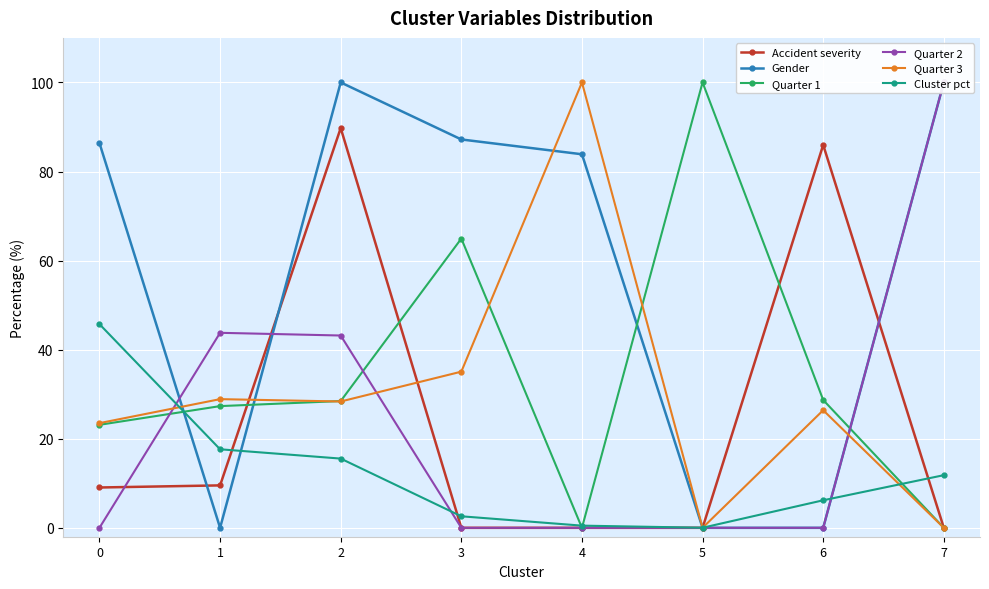

Reading left to right, extract all data points from this chart.

Accident severity: 9.1	9.5	89.8	0.0	0.0	0.0	86.0	0.0
Gender: 86.4	0.0	100.0	87.2	83.9	0.0	0.0	100.0
Quarter 1: 23.1	27.3	28.5	64.9	0.0	100.0	28.7	0.0
Quarter 2: 0.0	43.8	43.2	0.0	0.0	0.0	0.0	100.0
Quarter 3: 23.5	28.9	28.4	35.1	100.0	0.0	26.4	0.0
Cluster pct: 45.7	17.6	15.5	2.6	0.5	0.0	6.2	11.8